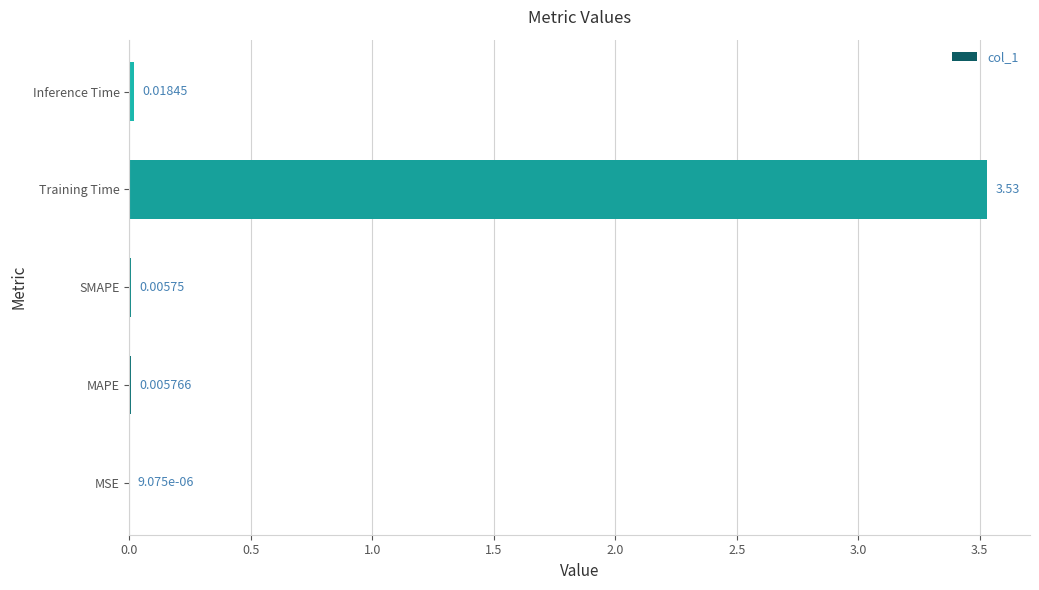

Where is the data nearest to the value 1?

Inference Time